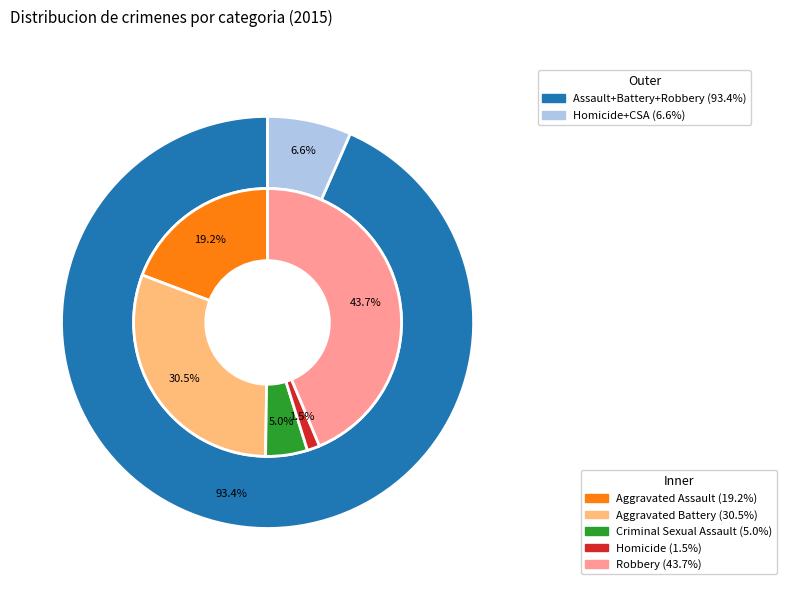

True or false: 2 accounts for 12% of the total.

False